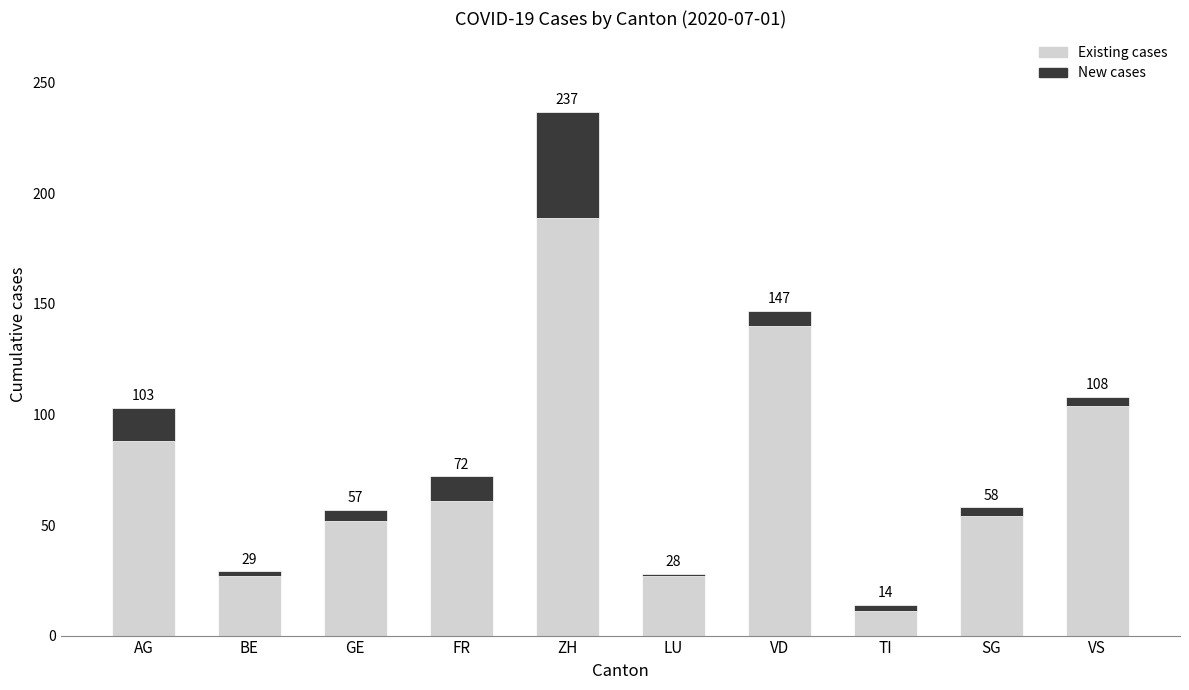

What is the highest value of the Existing cases series?

189